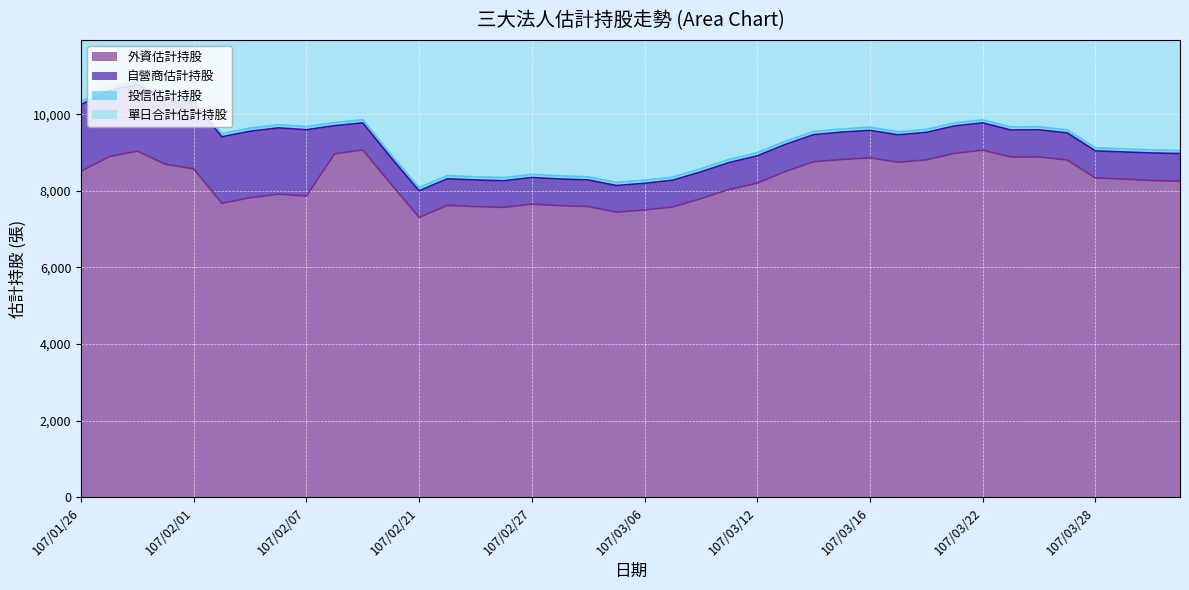

True or false: 外資估計持股 has more than 1 points higher than both neighbors.

True